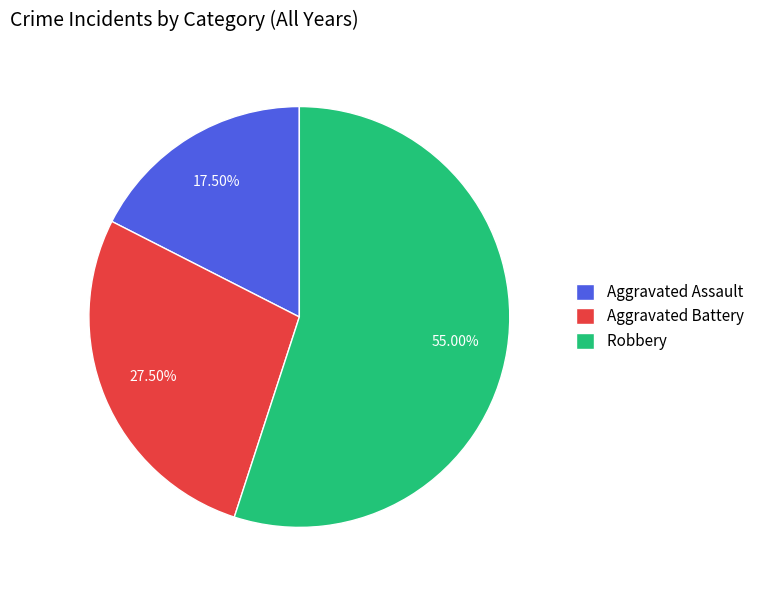

Which category has the biggest portion of the pie?

Robbery